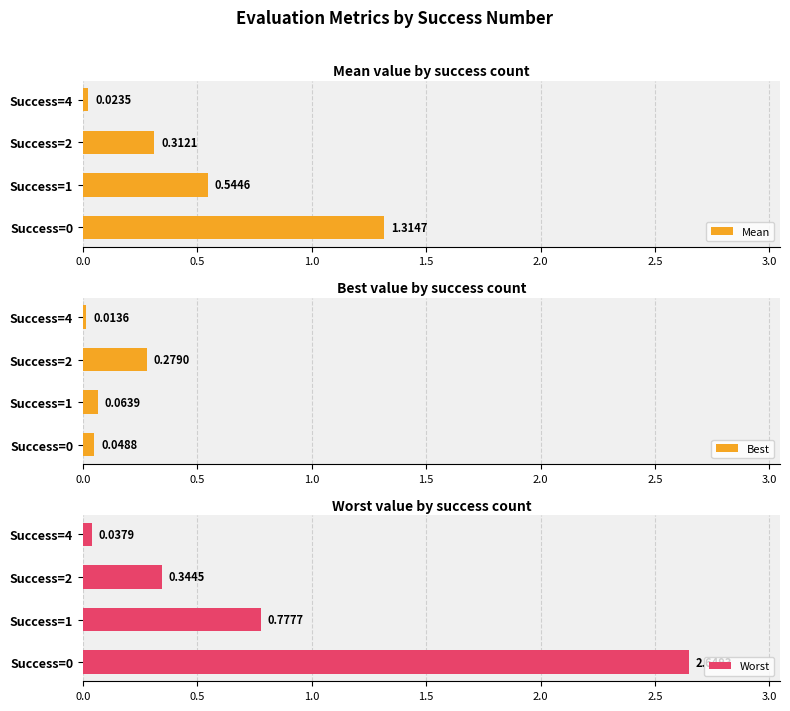

What is the difference between the Worst values at Success=1 and Success=0?

1.9